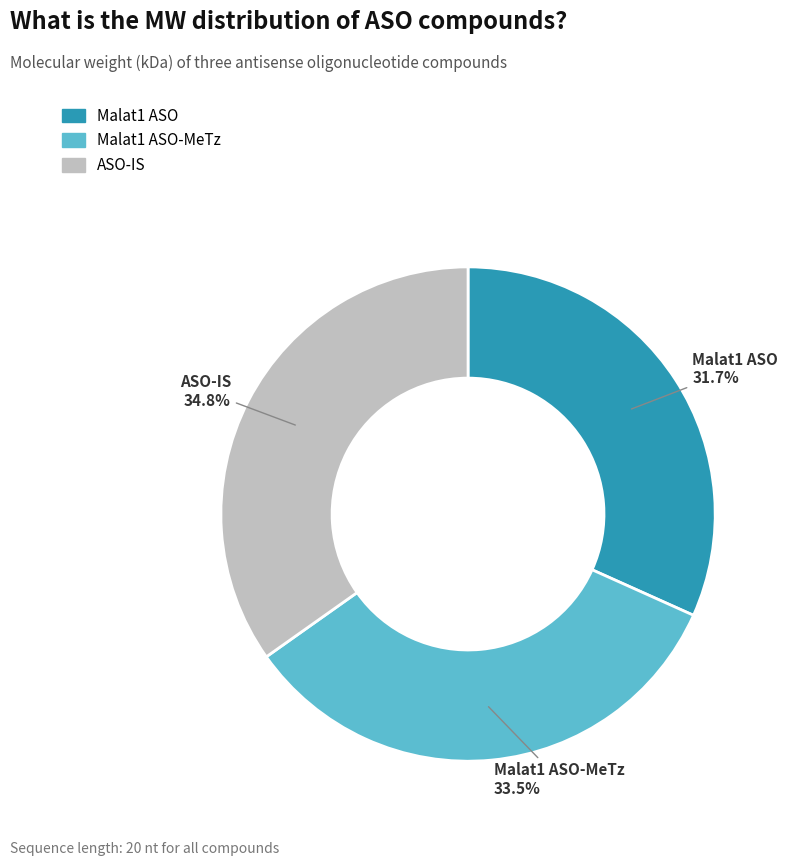

Is there a majority slice in this chart?

No